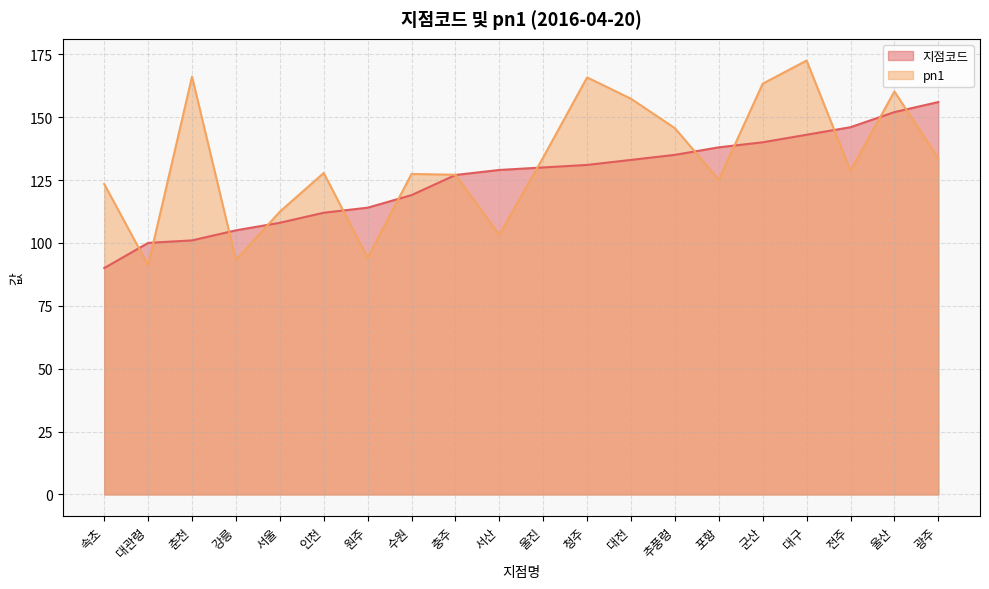

True or false: 지점코드 and pn1 intersect in this chart.

True